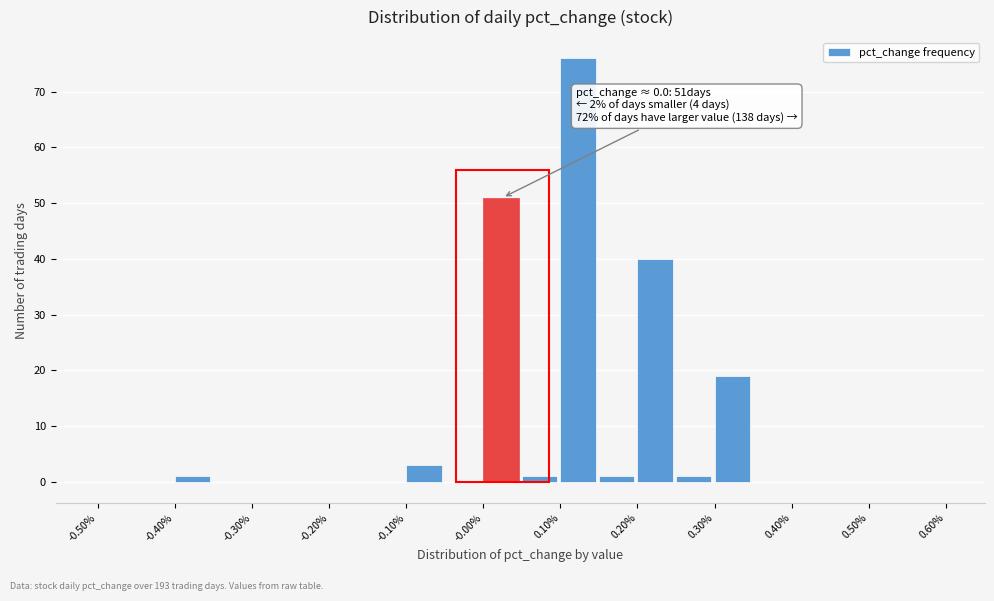

Which range on the x-axis has the tallest bar?

0.10 to 0.15